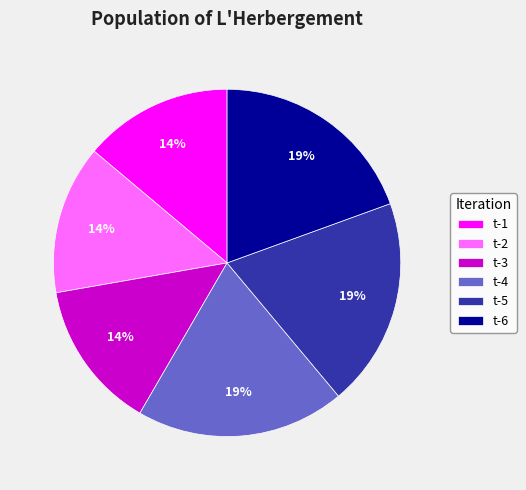

Is the sum of t-2 and t-4 greater than half?

No